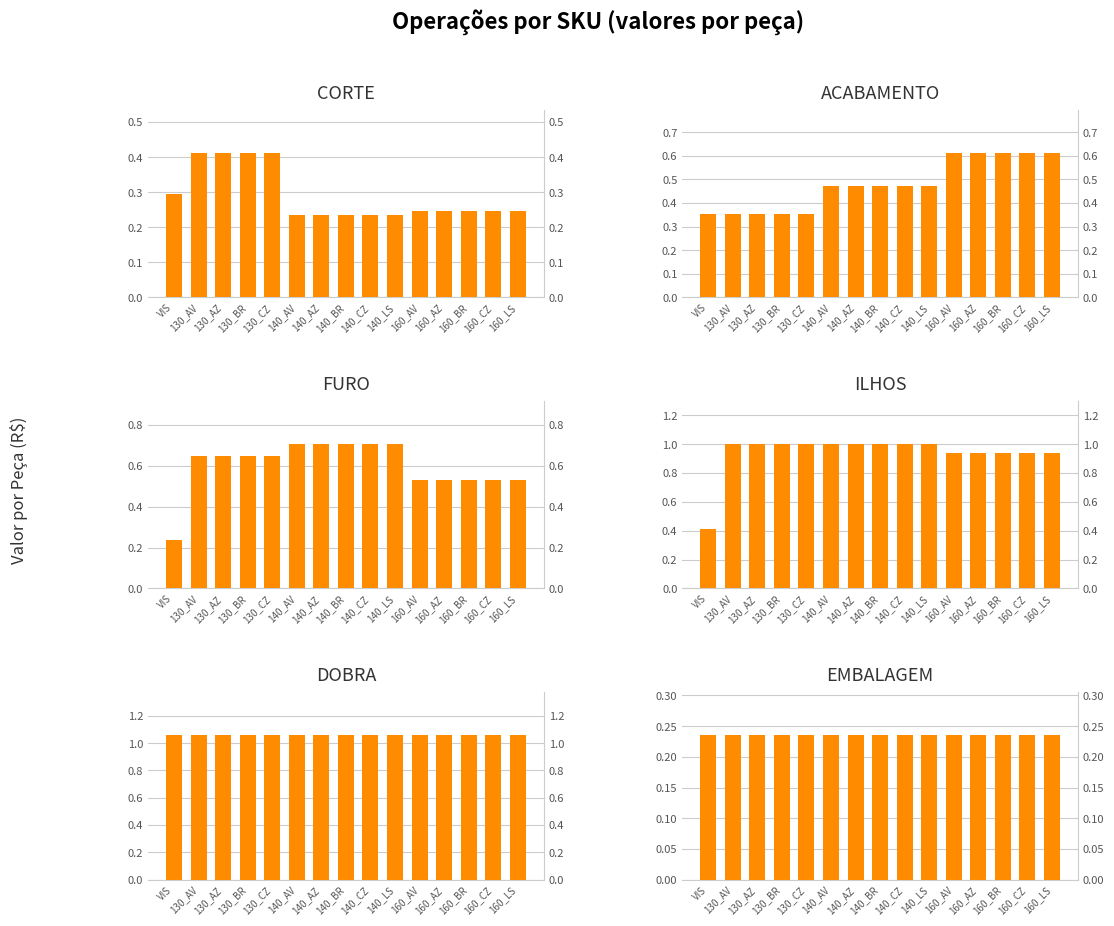

Reading right to left, extract all data points from this chart.

CORTE: 160_LS=0.2	160_CZ=0.2	160_BR=0.2	160_AZ=0.2	160_AV=0.2	140_LS=0.2	140_CZ=0.2	140_BR=0.2	140_AZ=0.2	140_AV=0.2	130_CZ=0.4	130_BR=0.4	130_AZ=0.4	130_AV=0.4	VIS=0.3
ACABAMENTO: 160_LS=0.6	160_CZ=0.6	160_BR=0.6	160_AZ=0.6	160_AV=0.6	140_LS=0.5	140_CZ=0.5	140_BR=0.5	140_AZ=0.5	140_AV=0.5	130_CZ=0.4	130_BR=0.4	130_AZ=0.4	130_AV=0.4	VIS=0.4
FURO: 160_LS=0.5	160_CZ=0.5	160_BR=0.5	160_AZ=0.5	160_AV=0.5	140_LS=0.7	140_CZ=0.7	140_BR=0.7	140_AZ=0.7	140_AV=0.7	130_CZ=0.6	130_BR=0.6	130_AZ=0.6	130_AV=0.6	VIS=0.2
ILHOS: 160_LS=0.9	160_CZ=0.9	160_BR=0.9	160_AZ=0.9	160_AV=0.9	140_LS=1.0	140_CZ=1.0	140_BR=1.0	140_AZ=1.0	140_AV=1.0	130_CZ=1.0	130_BR=1.0	130_AZ=1.0	130_AV=1.0	VIS=0.4
DOBRA: 160_LS=1.1	160_CZ=1.1	160_BR=1.1	160_AZ=1.1	160_AV=1.1	140_LS=1.1	140_CZ=1.1	140_BR=1.1	140_AZ=1.1	140_AV=1.1	130_CZ=1.1	130_BR=1.1	130_AZ=1.1	130_AV=1.1	VIS=1.1
EMBALAGEM: 160_LS=0.2	160_CZ=0.2	160_BR=0.2	160_AZ=0.2	160_AV=0.2	140_LS=0.2	140_CZ=0.2	140_BR=0.2	140_AZ=0.2	140_AV=0.2	130_CZ=0.2	130_BR=0.2	130_AZ=0.2	130_AV=0.2	VIS=0.2